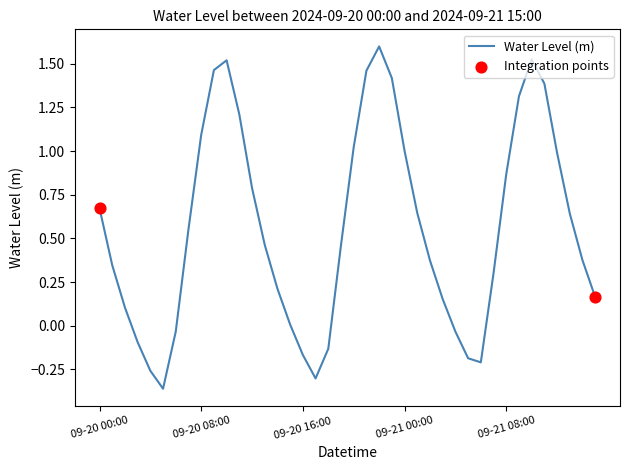

What is the difference between the maximum and minimum values?

2.0